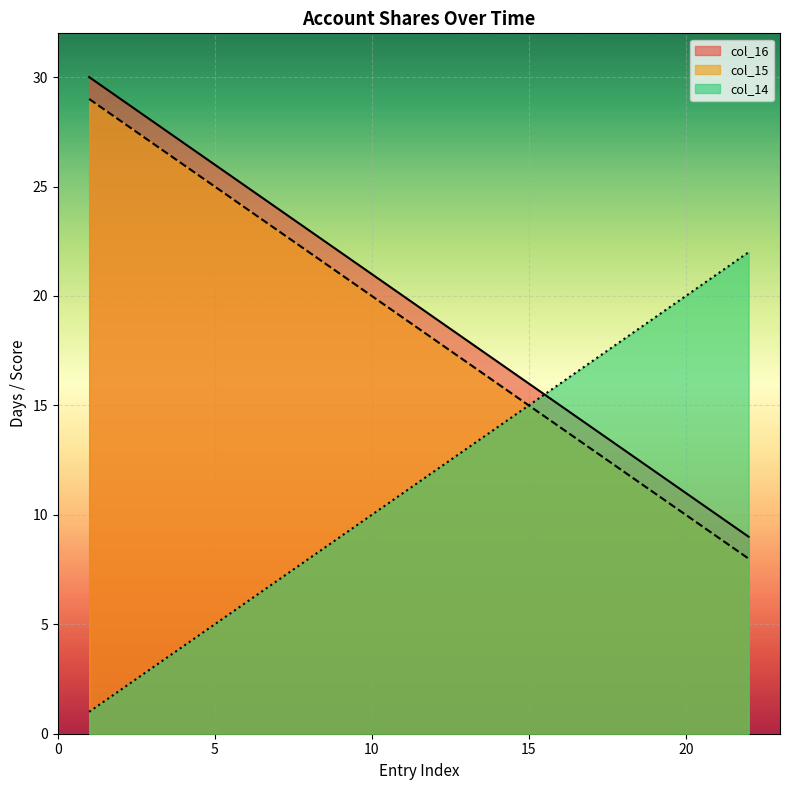

At how many categories does at least one series exceed 4?

22